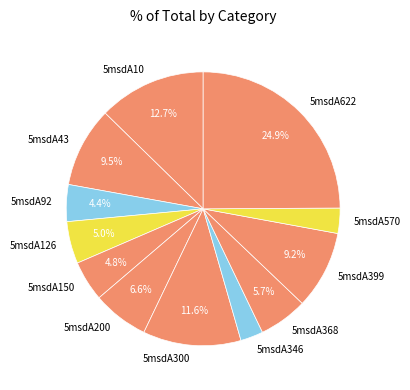

To the nearest percent, what percentage of the pie is 5msdA622?

25%